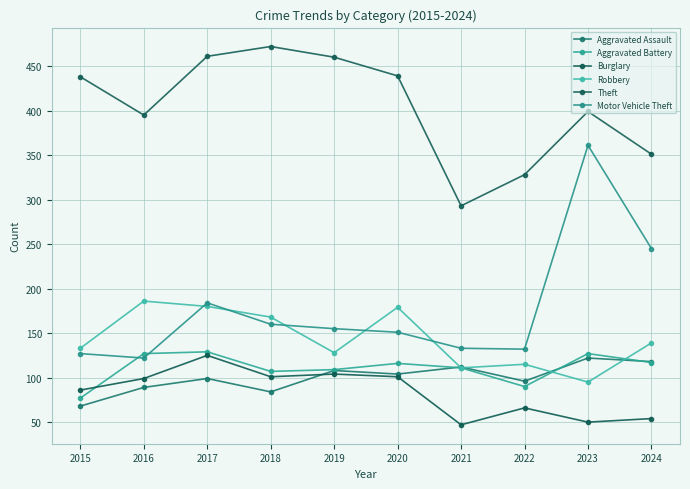

True or false: Motor Vehicle Theft and Aggravated Assault intersect in this chart.

False